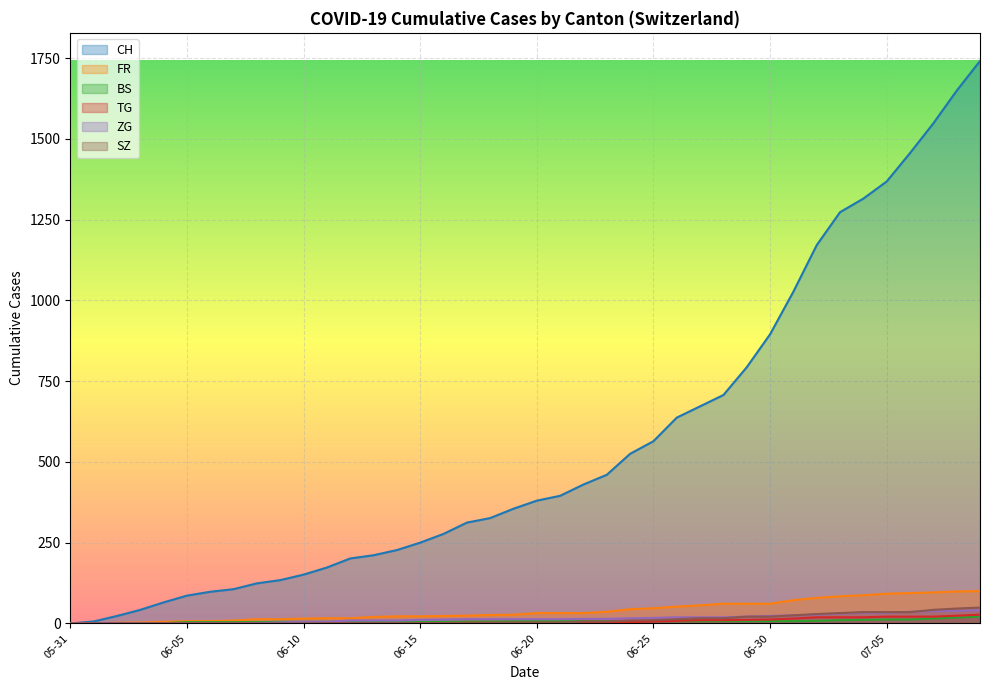

Which series has the largest total across all categories?

CH